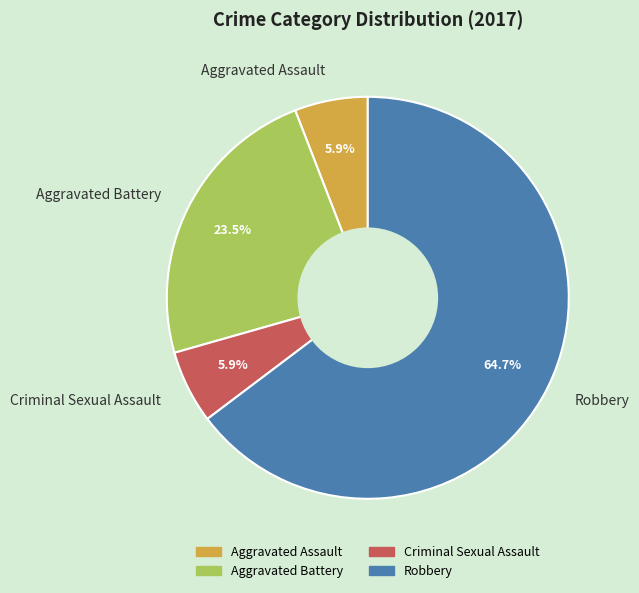

Which category has the biggest portion of the pie?

Robbery